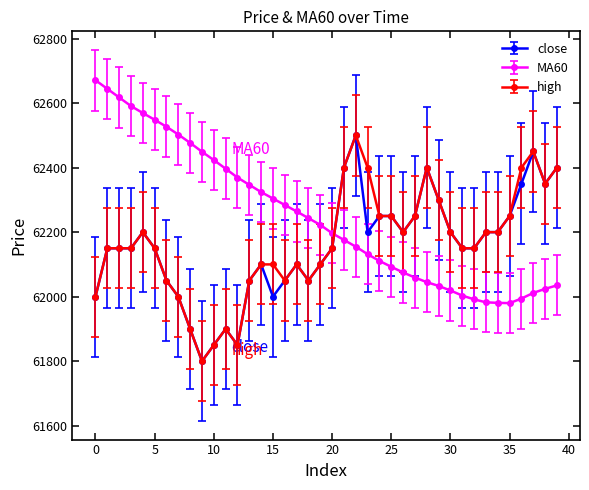

What is the value of the close point at the 35th from the left?

62200.0